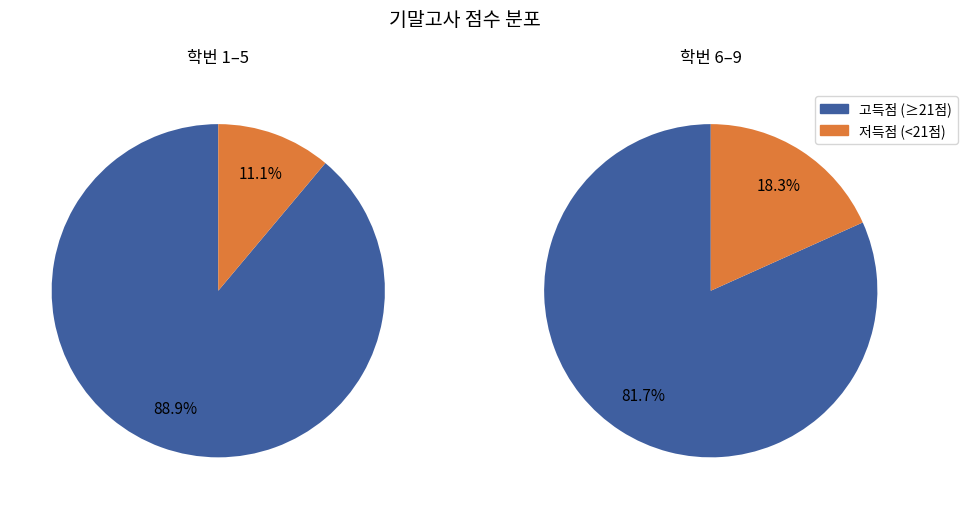

The 6 slice represents 1% of the pie. True or false?

False